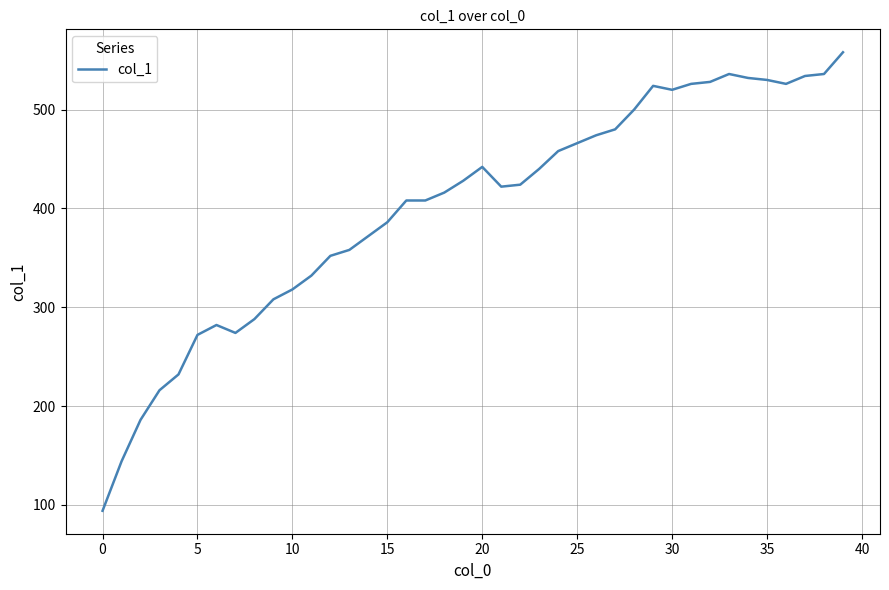

How many lines are shown in the chart?

1